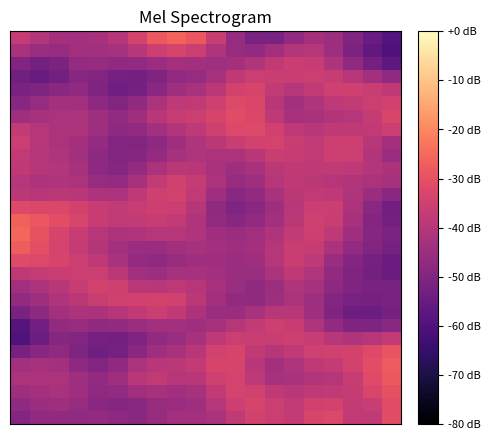

Reading left to right, what are all the values shown in this chart?

row_0: 0=-37.0	1=-40.6	2=-43.4	3=-43.5	4=-42.7	5=-39.8	6=-33.9	7=-28.3	8=-26.1	9=-28.7	10=-36.3	11=-46.1	12=-51.8	13=-51.3	14=-47.0	15=-43.3	16=-44.9	17=-50.3	18=-55.3	19=-58.8
row_1: 0=-42.2	1=-45.5	2=-46.1	3=-43.9	4=-43.5	5=-42.8	6=-39.4	7=-35.5	8=-33.6	9=-35.7	10=-41.0	11=-46.0	12=-47.1	13=-44.0	14=-40.4	15=-40.0	16=-44.4	17=-50.9	18=-56.3	19=-60.1
row_2: 0=-50.0	1=-52.6	2=-51.0	3=-46.5	4=-46.1	5=-47.5	6=-47.1	7=-45.2	8=-43.2	9=-43.6	10=-44.4	11=-43.1	12=-40.7	13=-37.7	14=-35.7	15=-36.8	16=-41.4	17=-47.4	18=-52.7	19=-57.1
row_3: 0=-53.4	1=-55.0	2=-52.7	3=-49.0	4=-49.8	5=-52.4	6=-52.6	7=-50.3	8=-47.1	9=-45.6	10=-43.1	11=-38.3	12=-36.0	13=-36.6	14=-36.5	15=-35.6	16=-36.8	17=-40.0	18=-43.6	19=-47.3
row_4: 0=-51.8	1=-50.9	2=-48.4	3=-47.3	4=-50.4	5=-53.5	6=-52.3	7=-48.3	8=-44.3	9=-42.2	10=-39.0	11=-34.2	12=-33.5	13=-38.0	14=-40.3	15=-37.6	16=-35.2	17=-35.2	18=-36.3	19=-38.2
row_5: 0=-49.0	1=-46.2	2=-43.5	3=-43.8	4=-47.5	5=-50.2	6=-47.4	7=-42.0	8=-38.6	9=-37.5	10=-35.3	11=-32.1	12=-33.0	13=-39.4	14=-43.7	15=-41.5	16=-38.4	17=-37.2	18=-35.8	19=-34.8
row_6: 0=-44.1	1=-43.1	2=-42.1	3=-42.1	4=-44.6	5=-47.1	6=-44.4	7=-39.2	8=-36.7	9=-35.9	10=-33.6	11=-31.3	12=-32.5	13=-38.2	14=-42.6	15=-42.2	16=-40.8	17=-40.2	18=-37.1	19=-33.4
row_7: 0=-37.5	1=-40.2	2=-41.8	3=-42.1	4=-44.4	5=-47.8	6=-47.1	7=-43.5	8=-40.7	9=-38.5	10=-35.2	11=-32.2	12=-32.0	13=-34.8	14=-38.4	15=-39.4	16=-38.4	17=-38.3	18=-37.7	19=-36.0
row_8: 0=-36.1	1=-39.7	2=-41.9	3=-43.2	4=-46.5	5=-49.7	6=-50.1	7=-47.6	8=-44.1	9=-41.3	10=-38.9	11=-36.5	12=-34.5	13=-34.1	14=-36.5	15=-37.6	16=-35.4	17=-35.5	18=-39.7	19=-43.3
row_9: 0=-37.8	1=-40.2	2=-41.3	3=-43.5	4=-47.8	5=-49.9	6=-49.1	7=-46.3	8=-43.1	9=-41.5	10=-41.8	11=-41.7	12=-39.3	13=-36.4	14=-36.8	15=-37.6	16=-35.6	17=-35.8	18=-40.7	19=-45.2
row_10: 0=-38.4	1=-40.2	2=-40.4	3=-42.6	4=-47.6	5=-49.3	6=-46.3	7=-41.7	8=-38.8	9=-39.2	10=-42.2	11=-44.5	12=-42.8	13=-38.8	14=-37.6	15=-38.3	16=-38.1	17=-38.5	18=-40.5	19=-42.1
row_11: 0=-40.1	1=-41.7	2=-41.2	3=-42.2	4=-45.9	5=-46.5	6=-42.5	7=-37.2	8=-34.9	9=-36.9	10=-42.1	11=-45.9	12=-44.6	13=-40.2	14=-38.2	15=-38.8	16=-39.8	17=-40.8	18=-41.9	19=-43.0
row_12: 0=-38.8	1=-39.7	2=-38.9	3=-39.5	4=-41.8	5=-41.7	6=-38.7	7=-35.3	8=-34.4	9=-37.8	10=-44.3	11=-48.5	12=-46.9	13=-42.3	14=-39.0	15=-37.6	16=-38.4	17=-41.4	18=-45.4	19=-48.7
row_13: 0=-32.0	1=-32.6	2=-32.6	3=-34.1	4=-36.8	5=-37.9	6=-36.8	7=-35.5	8=-35.9	9=-40.1	10=-47.2	11=-50.8	12=-48.7	13=-44.3	14=-39.6	15=-35.9	16=-36.2	17=-41.7	18=-48.7	19=-53.1
row_14: 0=-26.4	1=-28.6	2=-30.8	3=-33.4	4=-36.7	5=-38.1	6=-37.4	7=-36.8	8=-37.5	9=-41.2	10=-46.9	11=-48.9	12=-46.9	13=-43.5	14=-38.8	15=-35.2	16=-36.3	17=-42.7	18=-49.5	19=-52.6
row_15: 0=-25.4	1=-29.6	2=-33.6	3=-36.8	4=-40.1	5=-41.6	6=-41.0	7=-40.0	8=-39.9	9=-41.4	10=-44.2	11=-45.0	12=-43.8	13=-41.2	14=-37.2	15=-35.5	16=-38.5	17=-44.3	18=-49.2	19=-51.1
row_16: 0=-27.3	1=-30.5	2=-33.9	3=-37.1	4=-40.6	5=-43.6	6=-45.1	7=-45.1	8=-43.9	9=-42.9	10=-43.5	11=-44.1	12=-43.2	13=-40.2	14=-36.3	15=-36.8	16=-41.7	17=-46.7	18=-50.3	19=-52.4
row_17: 0=-31.8	1=-32.2	2=-33.7	3=-35.8	4=-38.2	5=-42.2	6=-46.4	7=-47.4	8=-45.7	9=-44.1	10=-44.2	11=-45.2	12=-44.3	13=-40.2	14=-36.3	15=-38.7	16=-45.0	17=-49.4	18=-52.4	19=-54.6
row_18: 0=-38.4	1=-37.1	2=-36.5	3=-36.0	4=-35.7	5=-38.9	6=-44.0	7=-44.9	8=-43.1	9=-42.8	10=-43.7	11=-45.2	12=-45.5	13=-41.9	14=-38.2	15=-40.8	16=-46.9	17=-50.5	18=-52.7	19=-54.5
row_19: 0=-43.8	1=-42.0	2=-39.6	3=-36.7	4=-34.1	5=-35.3	6=-38.9	7=-39.4	8=-38.2	9=-39.9	10=-42.6	11=-45.4	12=-47.3	13=-44.9	14=-41.3	15=-42.9	16=-47.7	17=-50.4	18=-51.7	19=-52.1
row_20: 0=-46.7	1=-44.7	2=-41.6	3=-38.9	4=-36.4	5=-34.9	6=-34.8	7=-34.3	8=-34.8	9=-38.9	10=-43.8	11=-46.8	12=-47.2	13=-44.6	14=-42.1	15=-44.5	16=-49.4	17=-52.1	18=-52.4	19=-51.3
row_21: 0=-51.6	1=-47.8	2=-43.4	3=-42.1	4=-41.7	5=-39.7	6=-37.6	7=-36.2	8=-37.6	9=-41.8	10=-45.2	11=-45.3	12=-42.4	13=-39.4	14=-39.7	15=-44.4	16=-50.6	17=-54.0	18=-54.2	19=-52.4
row_22: 0=-58.5	1=-52.8	2=-46.7	3=-45.9	4=-47.3	5=-47.2	6=-45.6	7=-43.6	8=-43.7	9=-44.3	10=-42.8	11=-40.3	12=-37.4	13=-35.5	14=-36.7	15=-41.4	16=-47.0	17=-50.4	18=-50.6	19=-48.5
row_23: 0=-59.7	1=-54.3	2=-49.3	3=-49.8	4=-52.3	5=-52.6	6=-50.4	7=-47.1	8=-45.6	9=-42.9	10=-38.2	11=-35.9	12=-36.5	13=-36.5	14=-35.6	15=-36.7	16=-39.5	17=-41.1	18=-40.3	19=-37.5
row_24: 0=-52.1	1=-48.9	2=-47.4	3=-50.4	4=-53.5	5=-52.3	6=-48.3	7=-44.4	8=-42.4	9=-39.3	10=-34.4	11=-33.6	12=-38.0	13=-40.3	14=-37.6	15=-35.1	16=-34.8	17=-34.2	18=-32.1	19=-29.1
row_25: 0=-43.6	1=-42.8	2=-43.7	3=-47.5	4=-50.2	5=-47.4	6=-42.1	7=-39.1	8=-38.9	9=-37.2	10=-33.4	11=-33.5	12=-39.5	13=-43.7	14=-41.5	15=-38.4	16=-37.0	17=-34.6	18=-30.8	19=-27.6
row_26: 0=-41.9	1=-41.7	2=-42.0	3=-44.6	4=-47.1	5=-44.4	6=-39.4	7=-38.1	8=-39.8	9=-39.1	10=-35.1	11=-33.9	12=-38.4	13=-42.7	14=-42.2	15=-40.8	16=-40.1	17=-36.7	18=-31.6	19=-28.3
row_27: 0=-44.1	1=-43.2	2=-42.4	3=-44.4	4=-47.5	5=-46.9	6=-43.8	7=-42.7	8=-44.0	9=-42.9	10=-37.7	11=-33.9	12=-35.0	13=-38.4	14=-39.4	15=-38.3	16=-38.1	17=-36.9	18=-33.3	19=-29.9
row_28: 0=-47.3	1=-45.3	2=-44.6	3=-46.2	4=-48.3	5=-49.3	6=-48.2	7=-45.9	8=-45.1	9=-44.1	10=-40.2	11=-35.5	12=-33.7	13=-36.1	14=-37.6	15=-34.8	16=-34.2	17=-37.2	18=-36.3	19=-31.3
row_29: 0=-49.6	1=-47.0	2=-46.8	3=-47.4	4=-46.5	5=-47.6	6=-48.6	7=-45.9	8=-43.6	9=-43.4	10=-42.1	11=-38.1	12=-34.4	13=-35.7	14=-37.4	15=-33.4	16=-32.2	17=-37.7	18=-37.9	19=-30.8